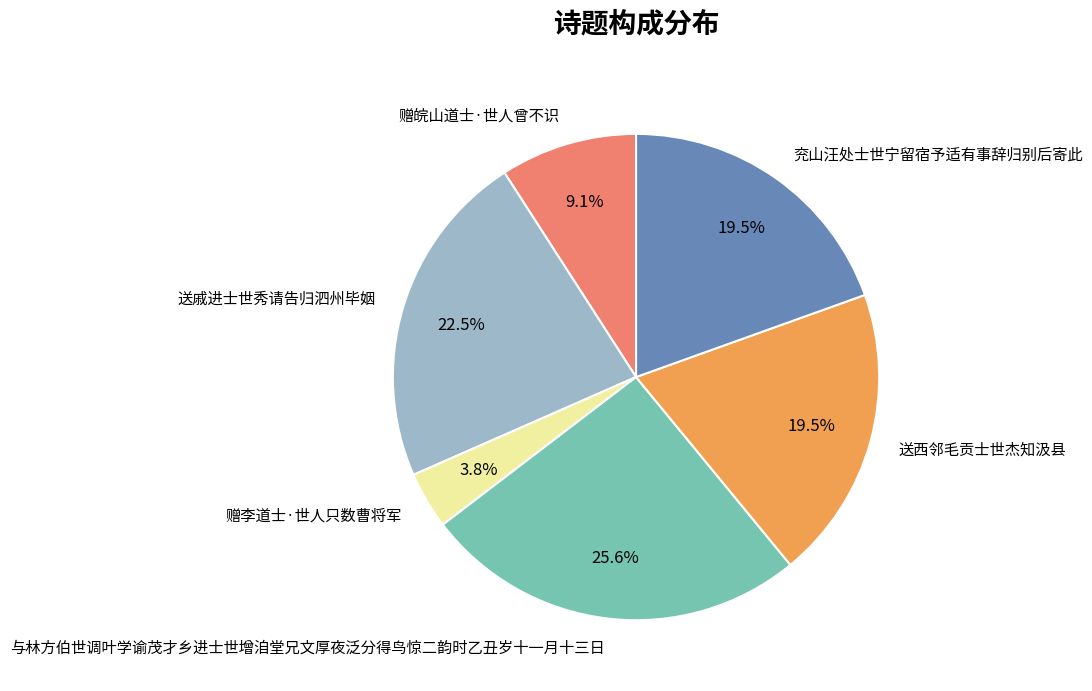

Count the number of slices in the pie.

6